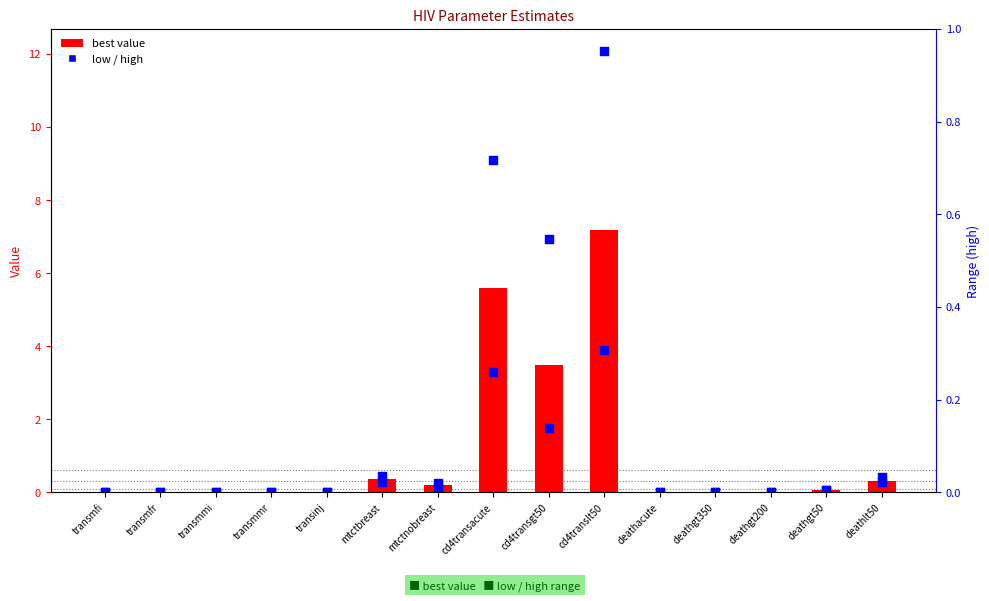

At which category is the sum across all series the highest?

cd4translt50